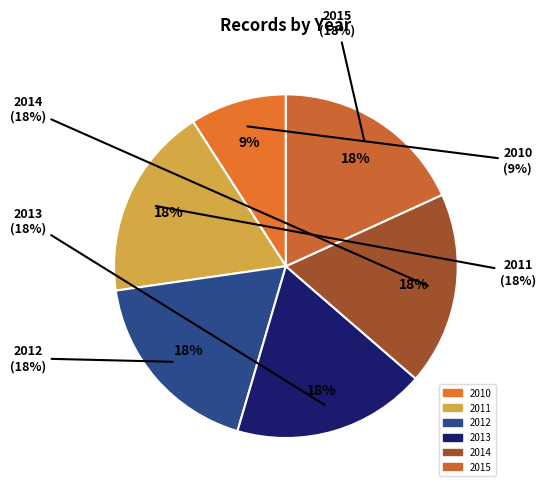

To the nearest percent, what portion does 2012 represent?

18%